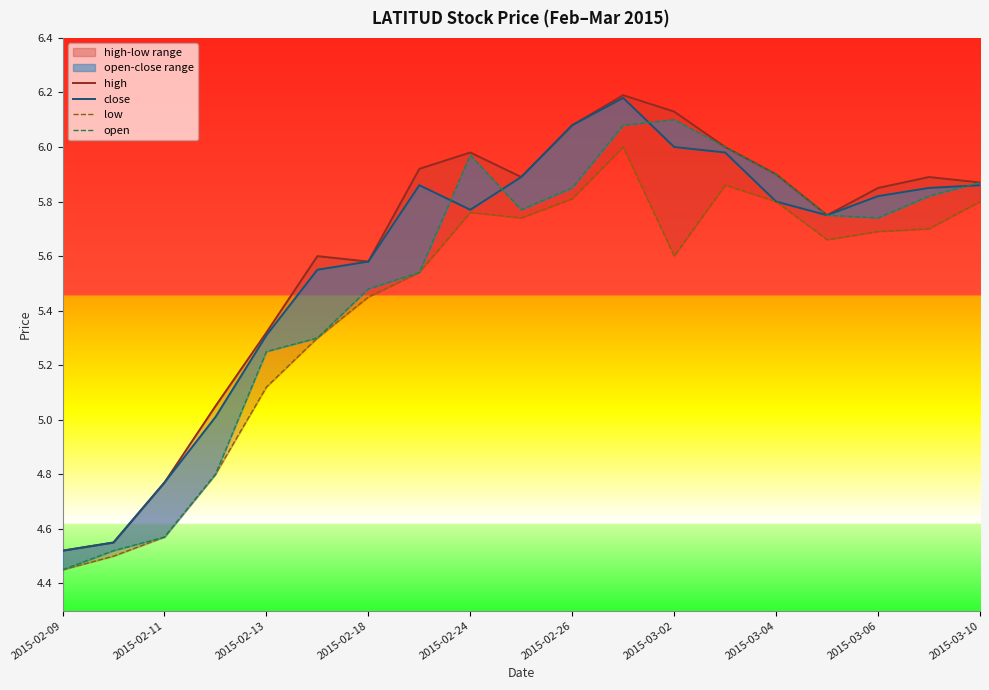

True or false: low and open cross at least once.

False